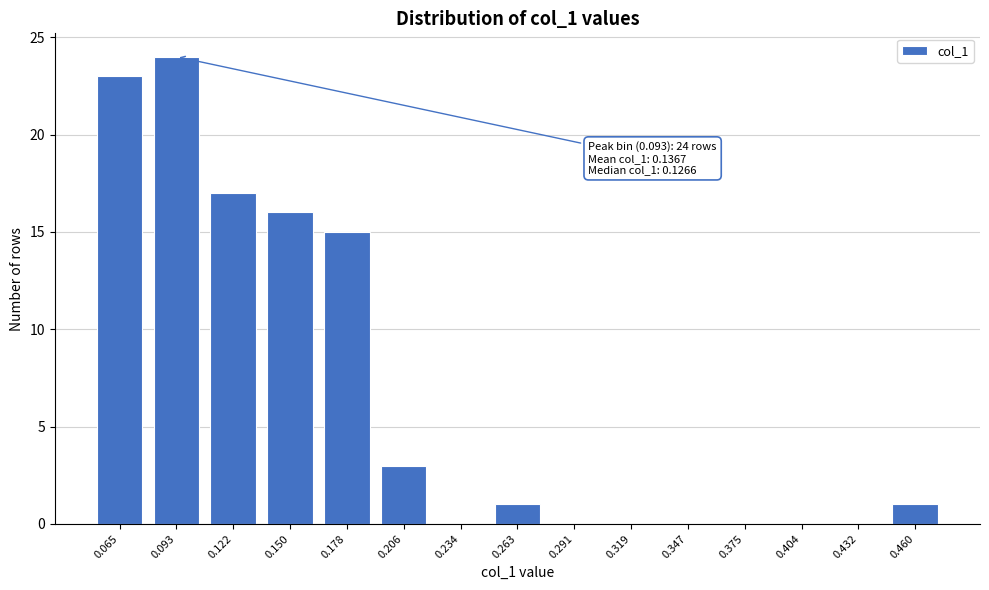

Reading left to right, extract all data points from this chart.

0.065=23	0.093=24	0.122=17	0.150=16	0.178=15	0.206=3	0.234=0	0.263=1	0.291=0	0.319=0	0.347=0	0.375=0	0.404=0	0.432=0	0.460=1